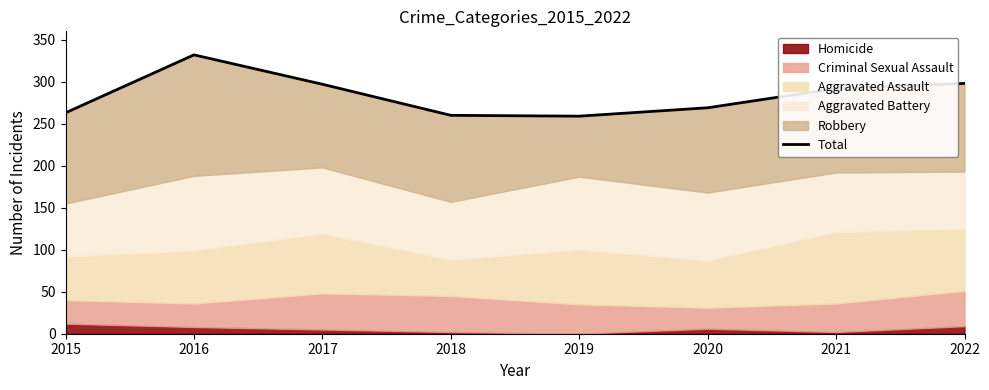

What is the difference between the second highest and second lowest values?

38